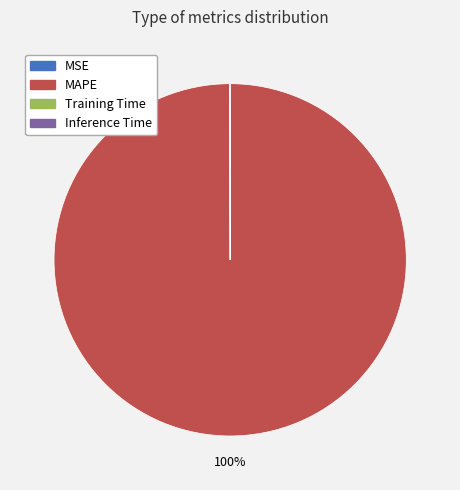

What is the largest slice in the pie chart?

MAPE